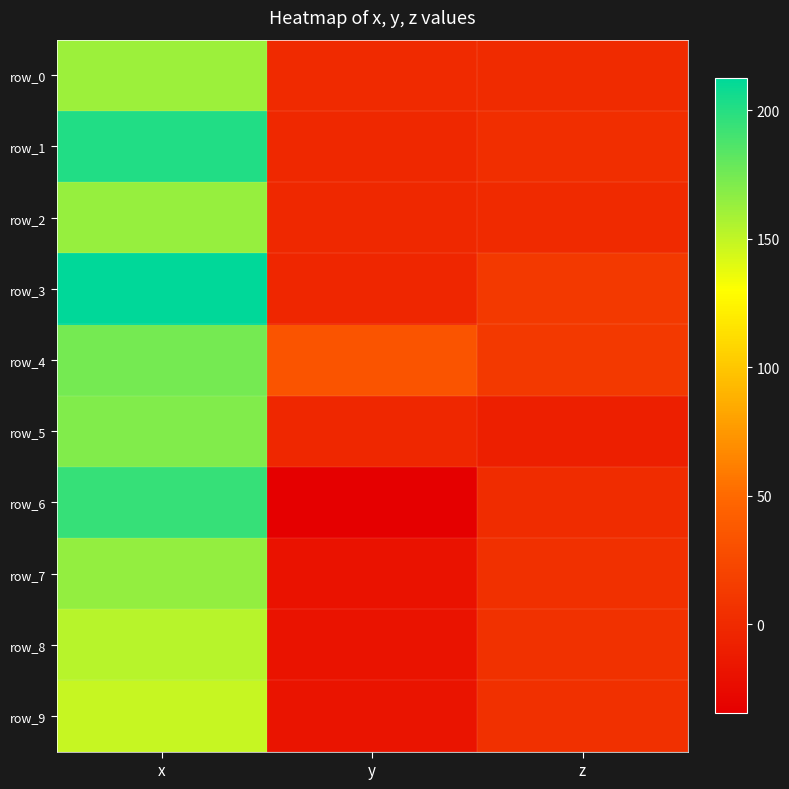

Which category has the highest value across all series?

x